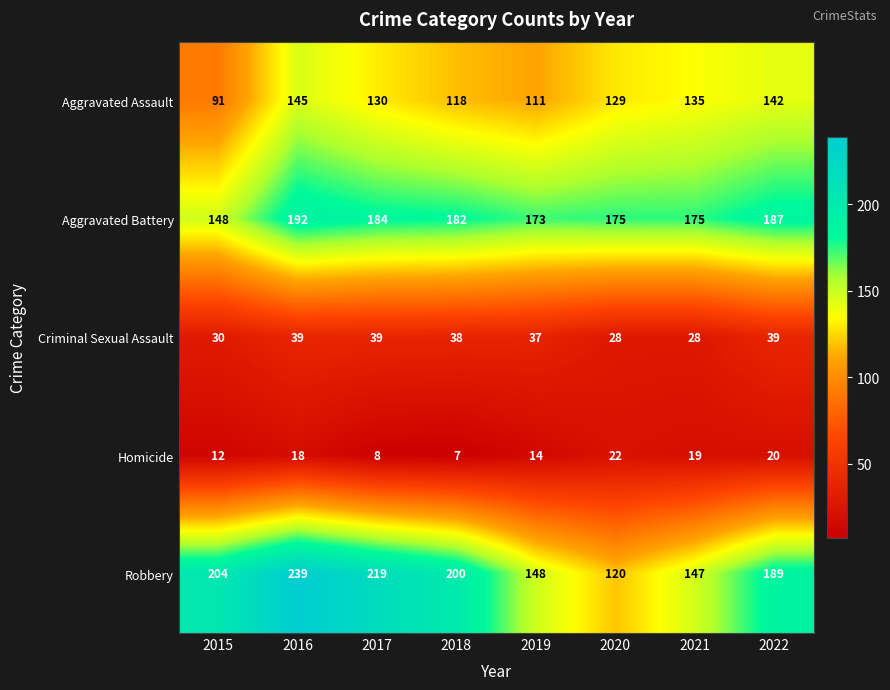

At how many categories does at least one series exceed 58?

8